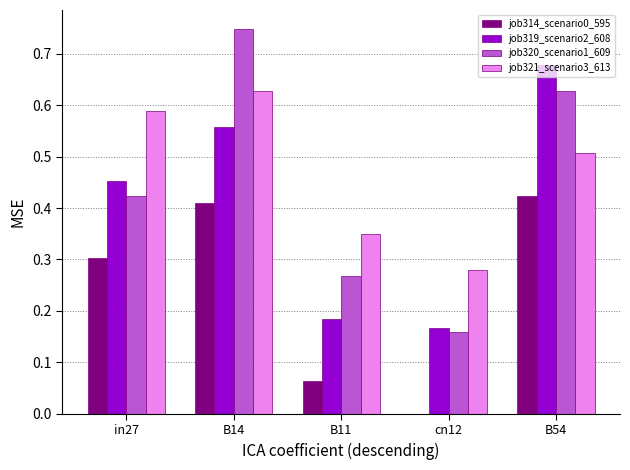

Which series changed the most between in27 and B11?

job319_scenario2_608